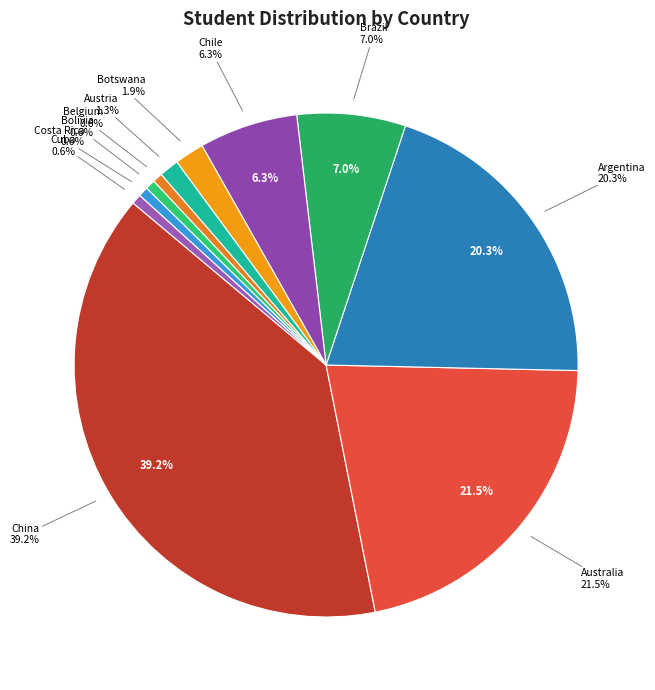

Count the number of slices in the pie.

11